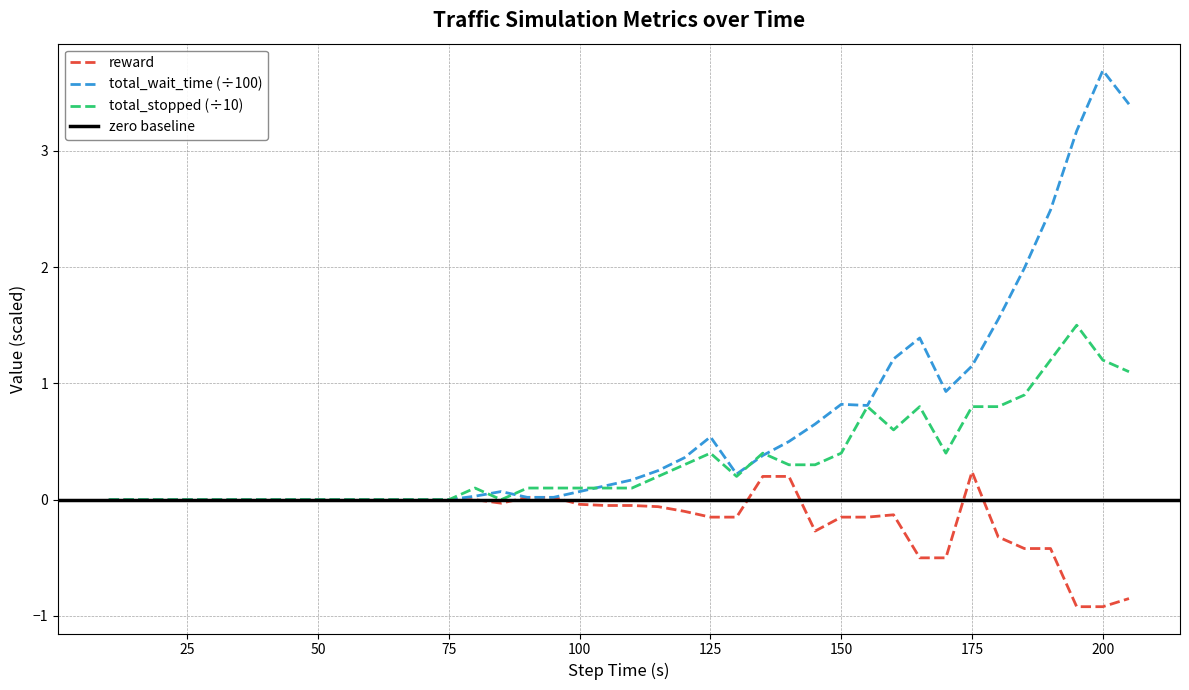

True or false: reward and total_wait_time intersect in this chart.

False